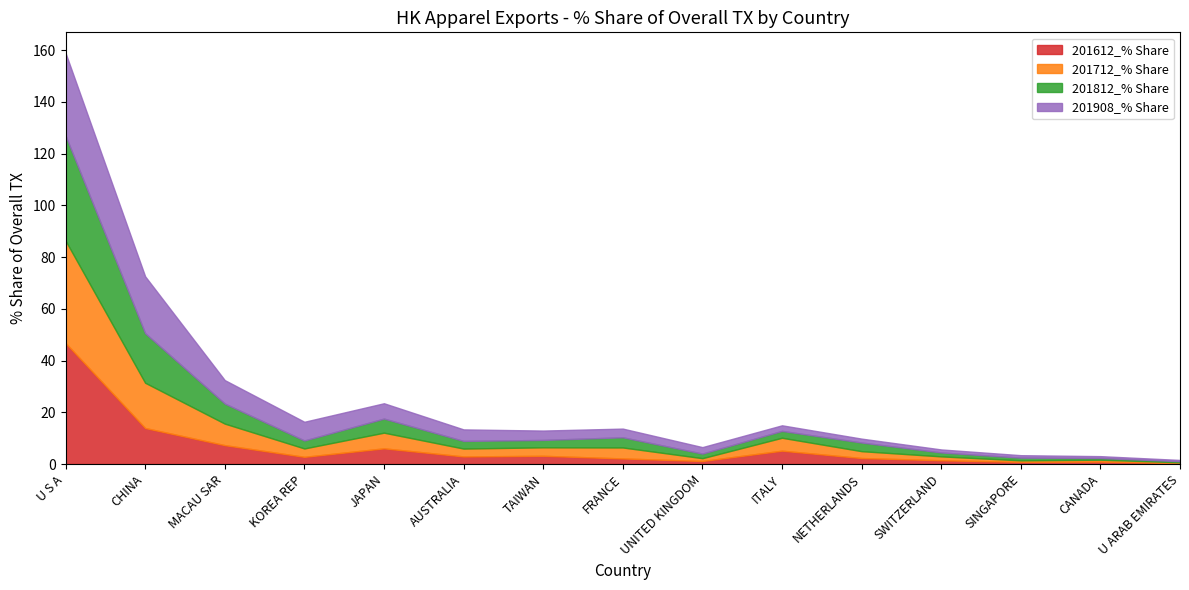

Which series has the largest range (max minus min)?

201612_% Share